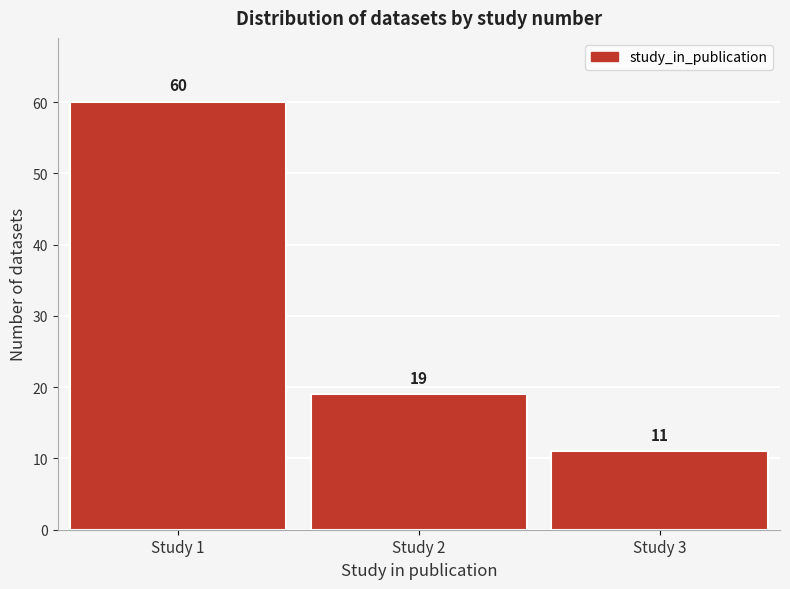

Reading left to right, transcribe all the data shown in this chart.

60	19	11